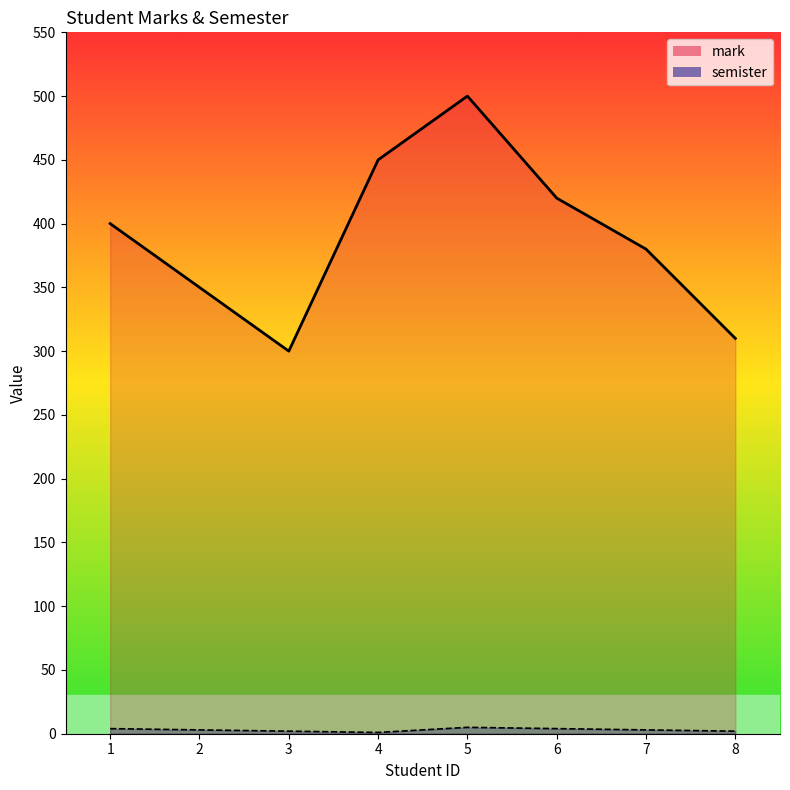

Where does the mark series first go above 400?

4